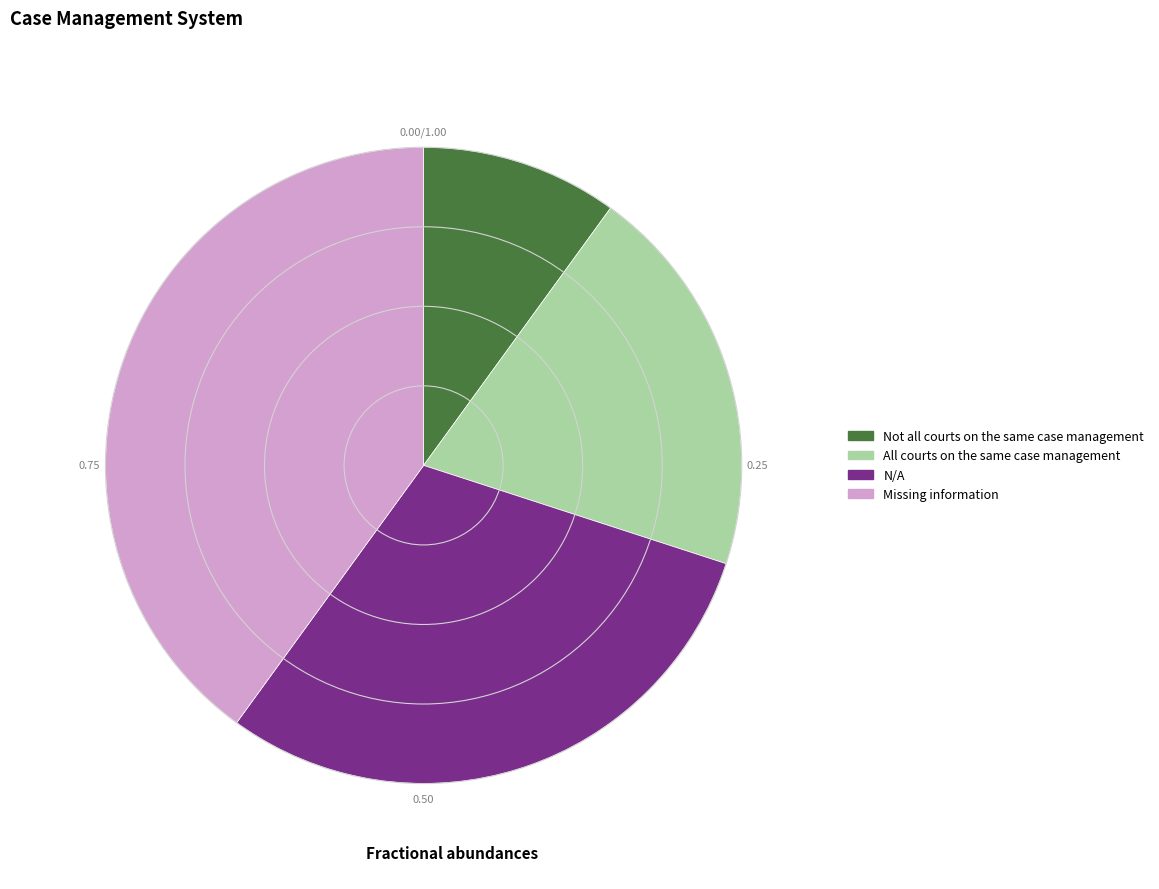

What is the smallest slice in the pie chart?

Not all courts on the same case management